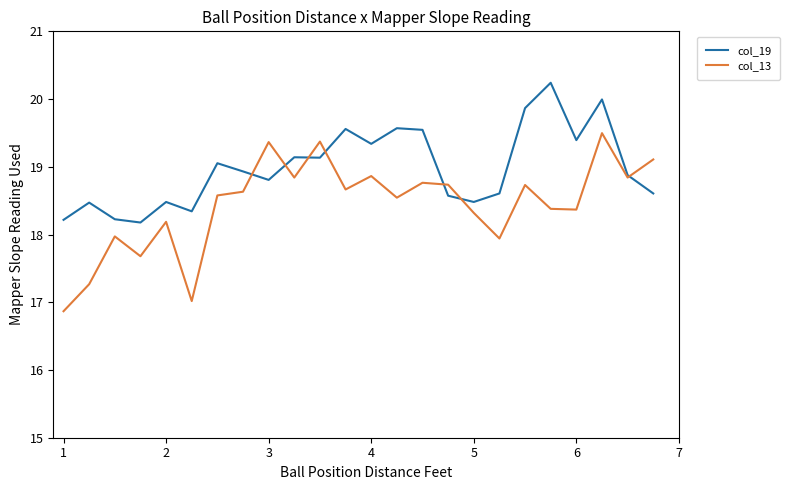

Rank the series by their average value, from highest to lowest.

col_19, col_13